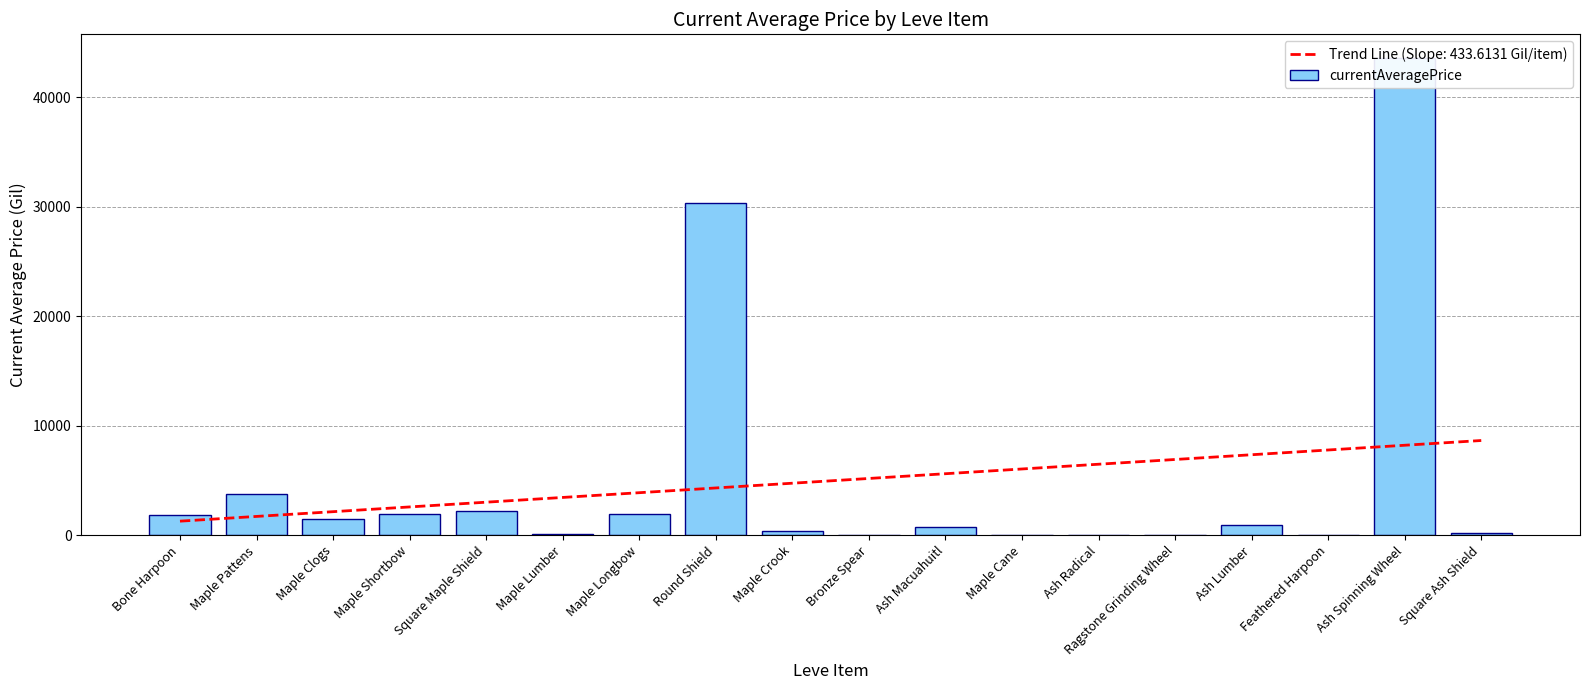

What is the greatest value displayed?

43585.0